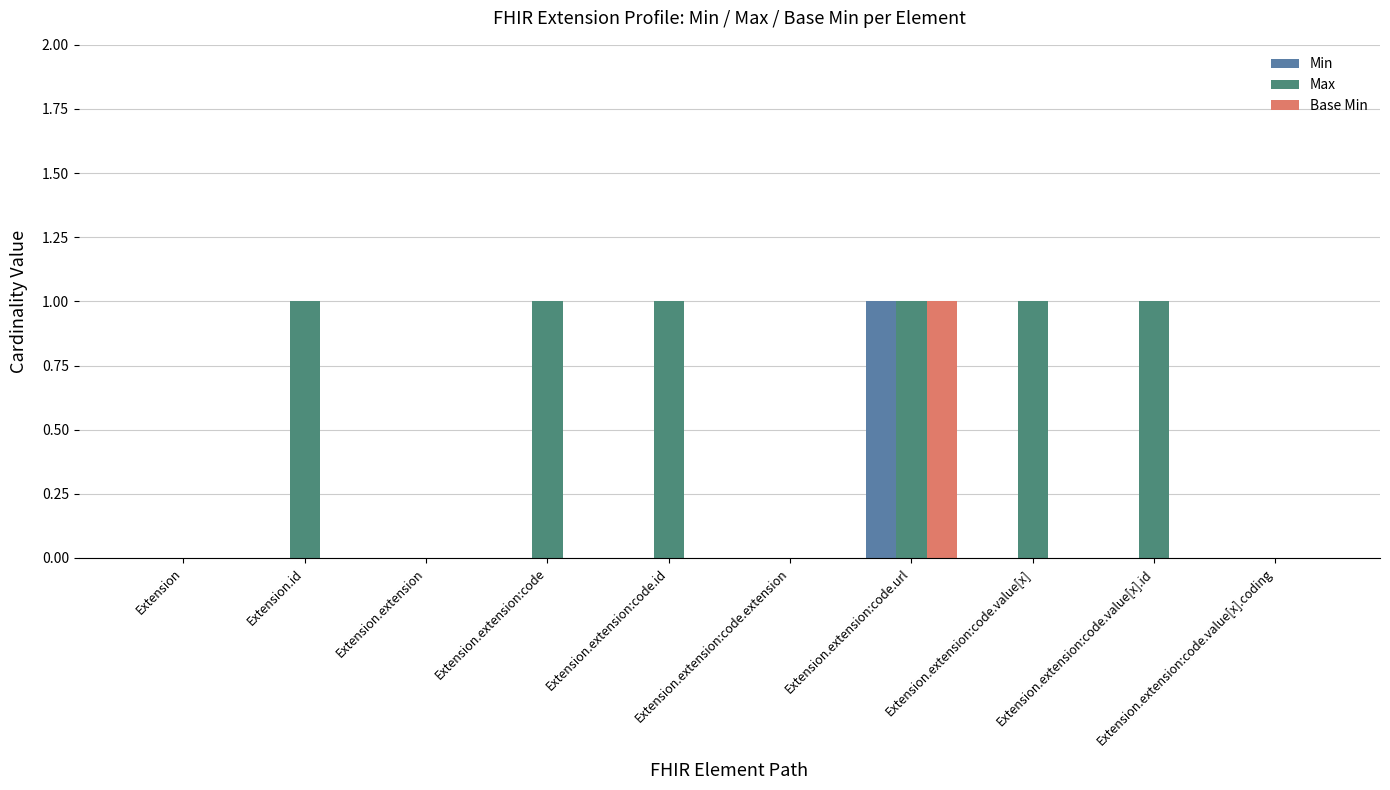

True or false: Base Min has a value of 0 at Extension.extension:code.

True